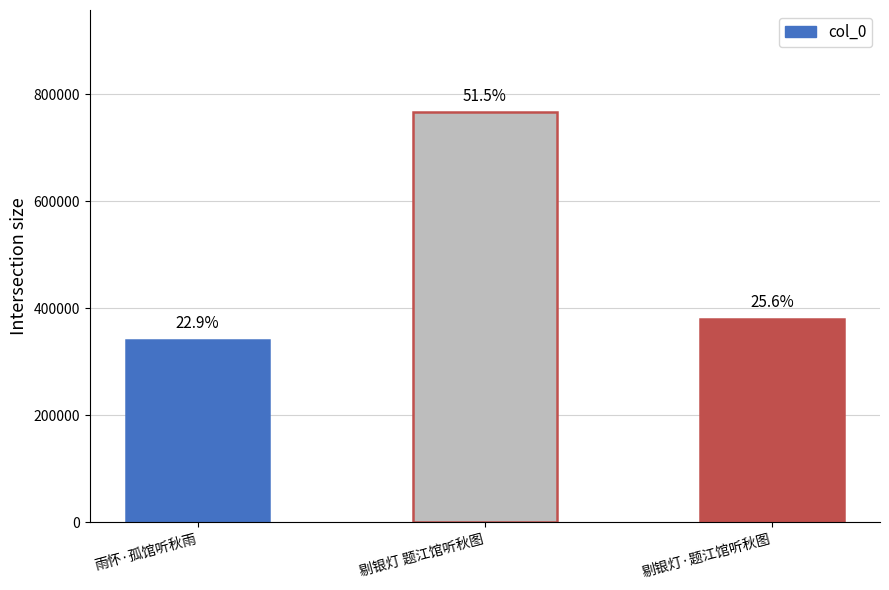

What is the label of the 2nd bar from the right?

剔银灯 题江馆听秋图